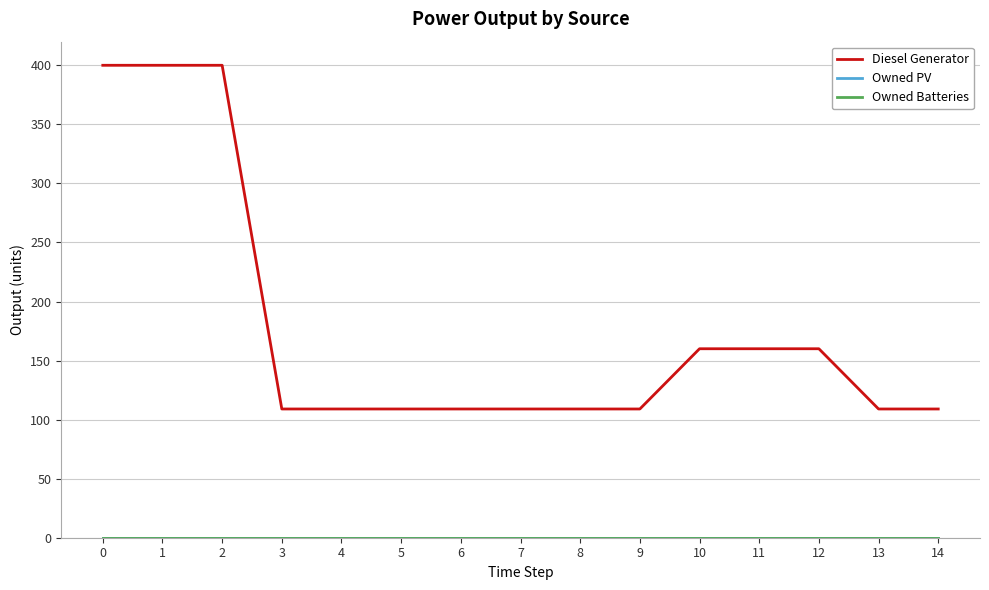

Reading left to right, transcribe all the data shown in this chart.

Diesel Generator: 0=400	1=400	2=400	3=109	4=109	5=109	6=109	7=109	8=109	9=109	10=160	11=160	12=160	13=109	14=109
Owned PV: 0=0	1=0	2=0	3=0	4=0	5=0	6=0	7=0	8=0	9=0	10=0	11=0	12=0	13=0	14=0
Owned Batteries: 0=0	1=0	2=0	3=0	4=0	5=0	6=0	7=0	8=0	9=0	10=0	11=0	12=0	13=0	14=0